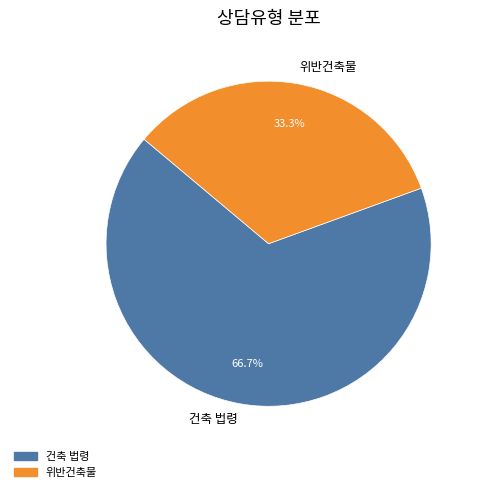

What is the ratio of the value at 건축 법령 to the value at 위반건축물?

2.0